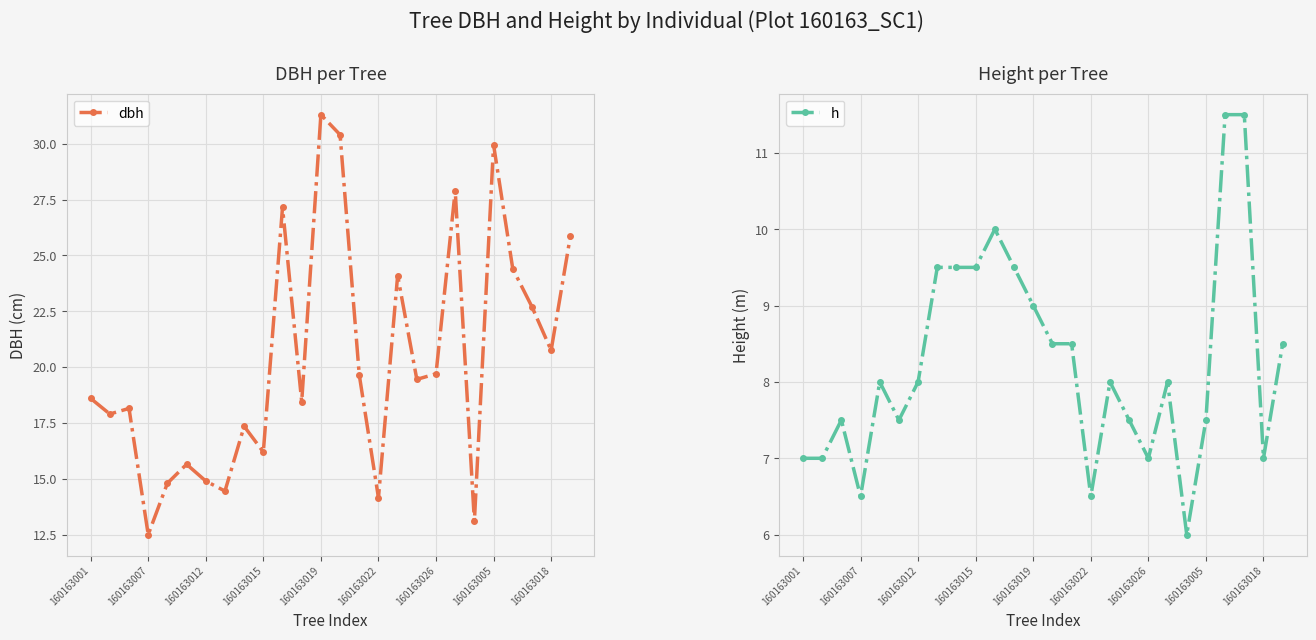

True or false: dbh has a value of 20.2 at 20.

False